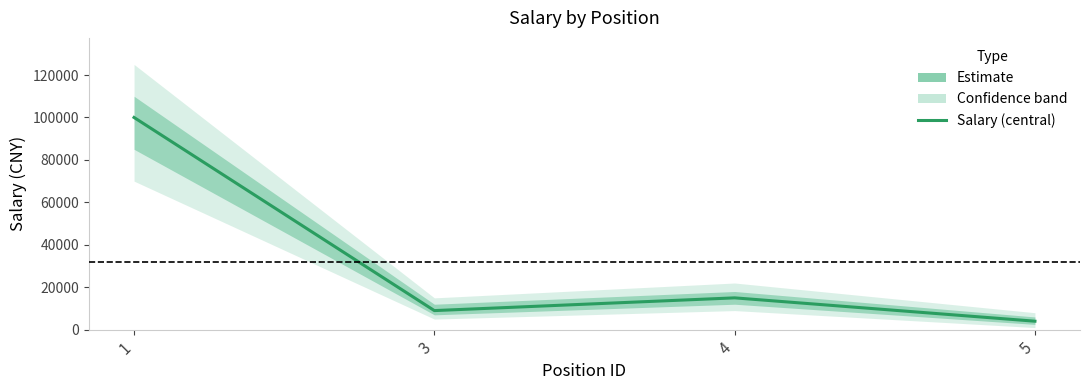

What is the change in value from 3 to 5?

-5000